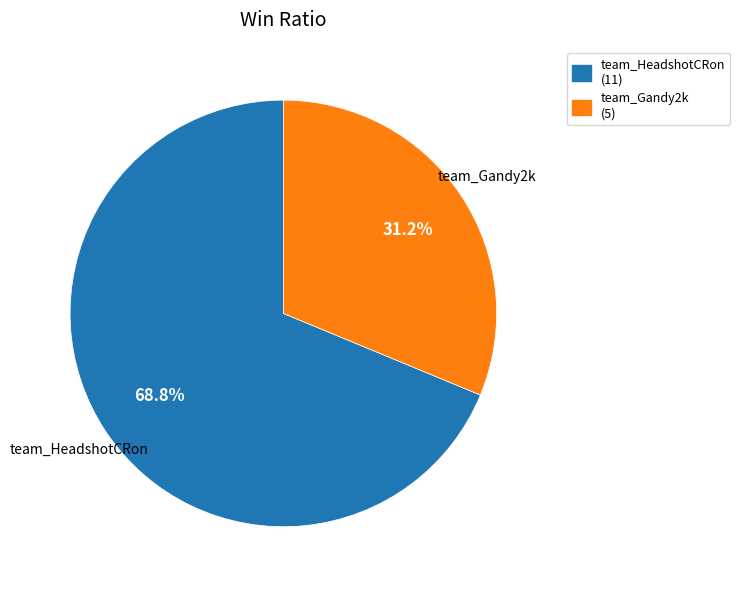

Which category has the smallest portion of the pie?

team_Gandy2k